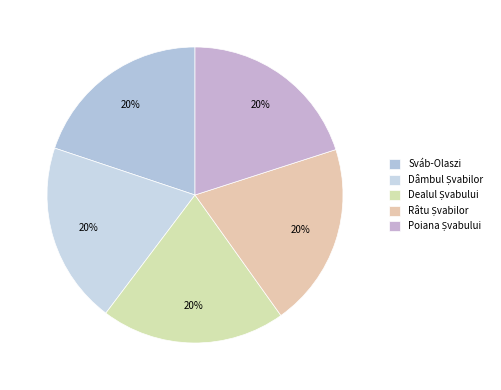

Which slice is the largest?

Dealul Șvabului